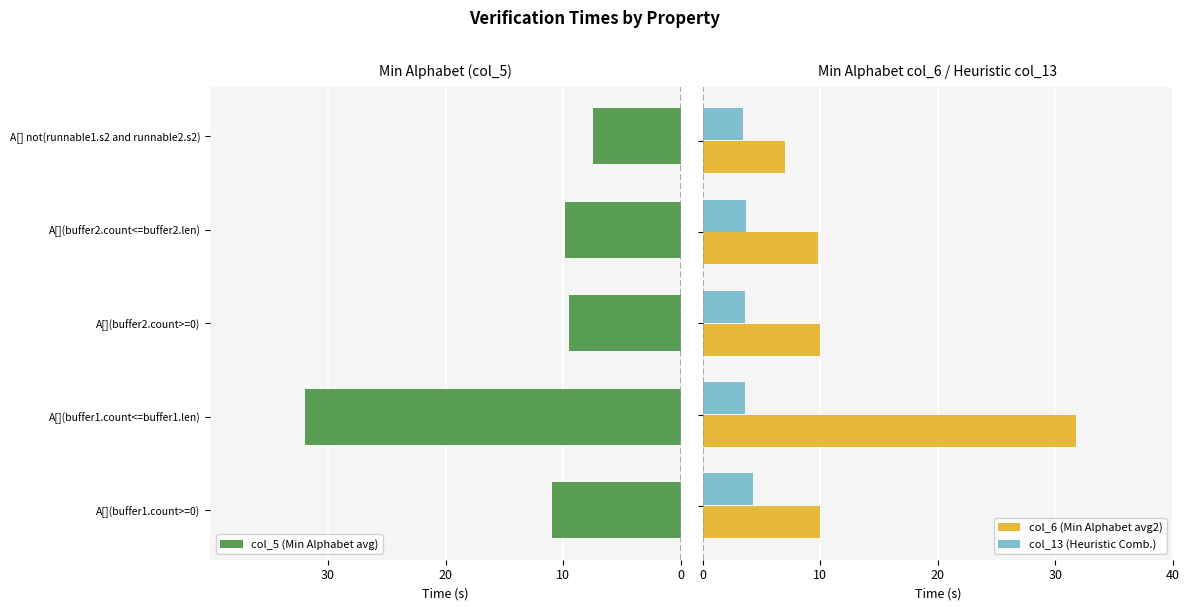

Reading right to left, what are all the values shown in this chart?

col_5 (Min Alphabet avg): -7.4	-9.8	-9.5	-32.0	-10.9
col_6 (Min Alphabet avg2): 7.0	9.8	10.0	31.8	10.0
col_13 (Heuristic Comb.): 3.4	3.7	3.6	3.6	4.3